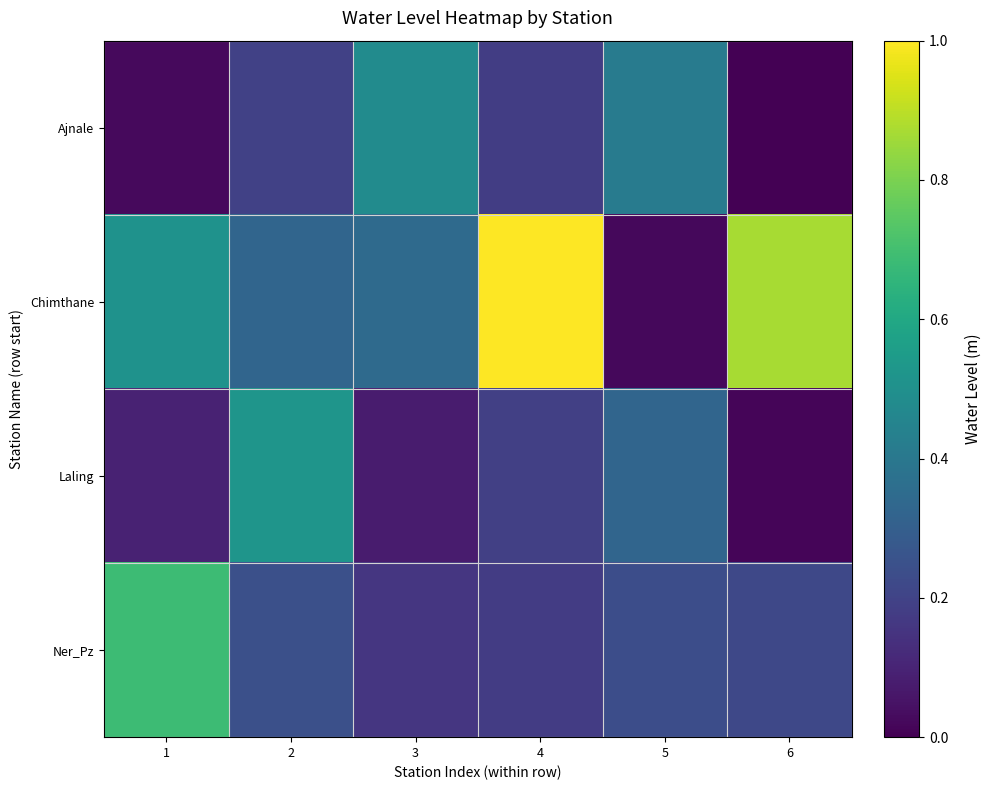

At which category does the chart reach its minimum across all series?

6